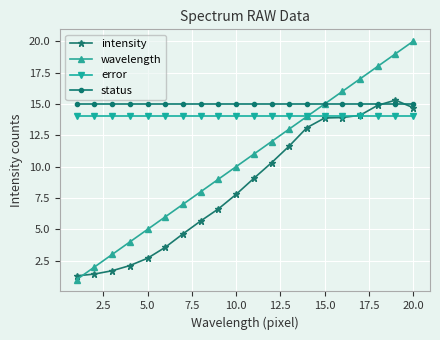

Which series has the widest spread of values?

wavelength